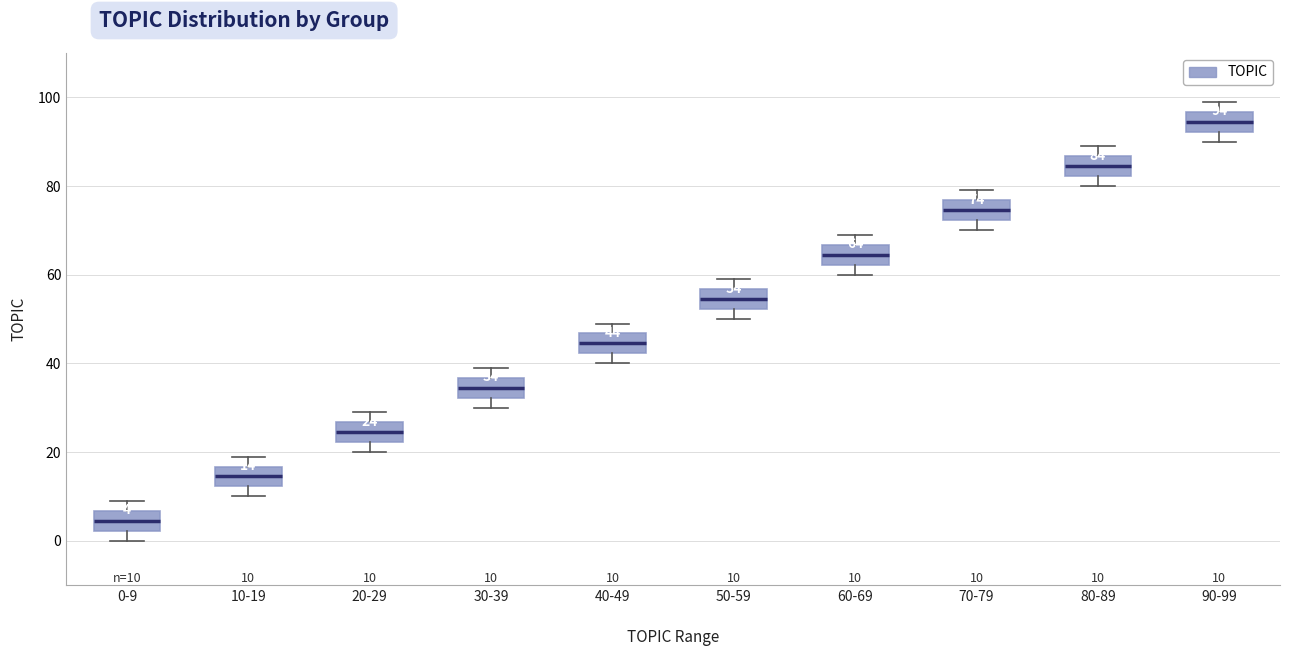

Which box's median line is the lowest?

0-9